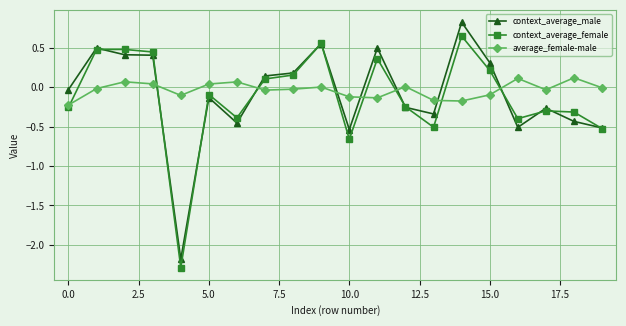

What is the value of the context_average_female point at the 5th from the left?

-2.3